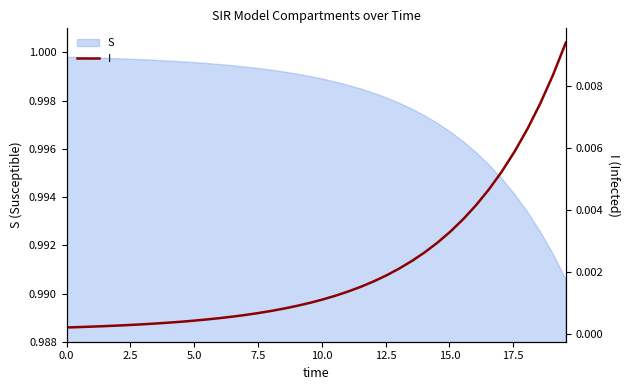

What is the sum of all values?

0.1